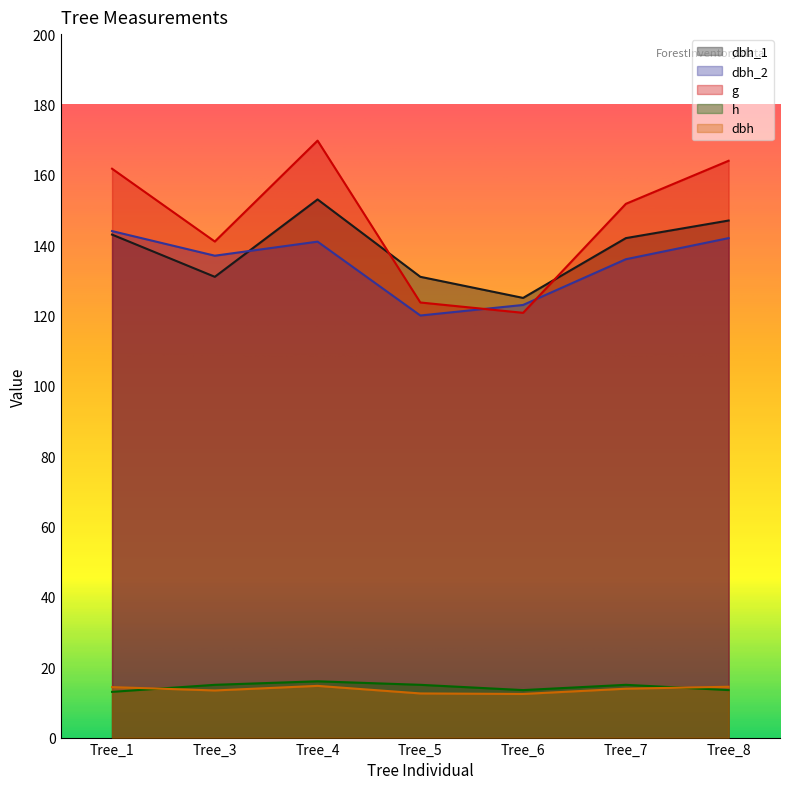

Between Tree_1 and Tree_3, which series saw the biggest shift?

g